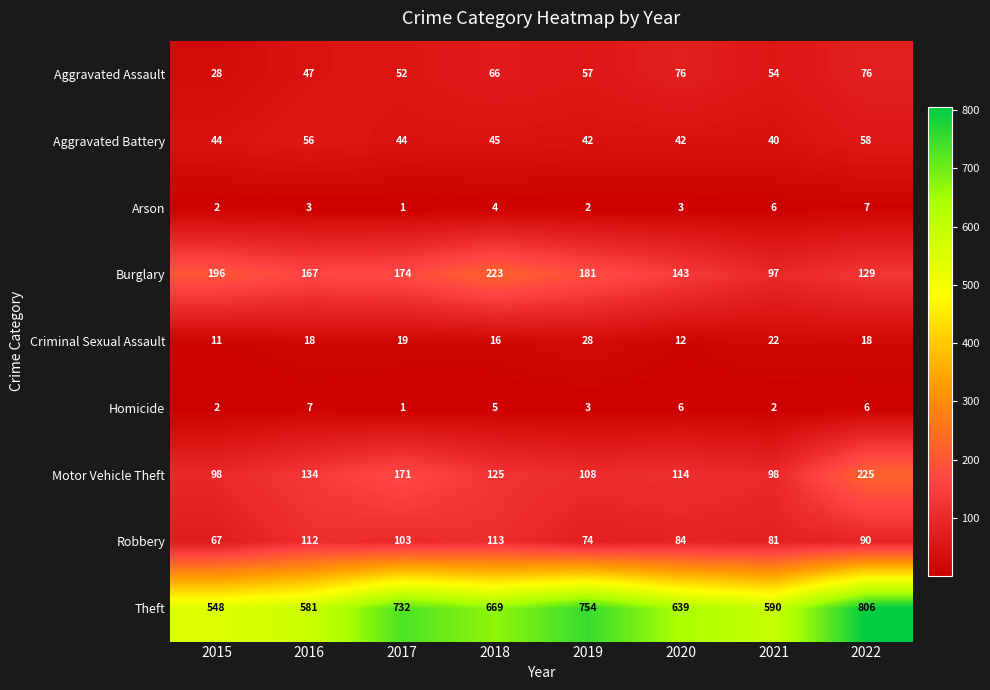

Is it true that Aggravated Battery equals 9 at 2018?

False